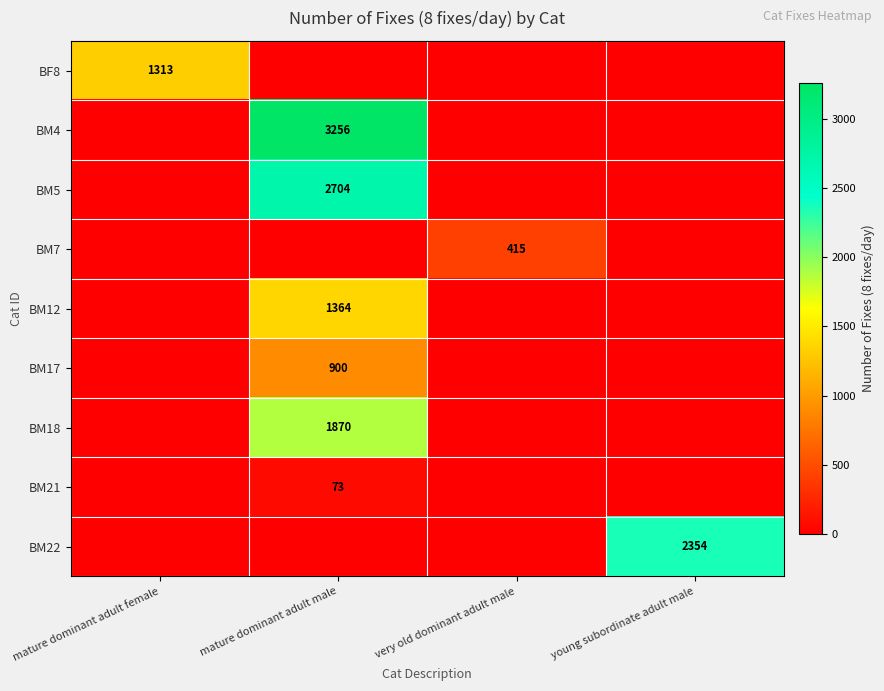

How many series are shown in this chart?

9